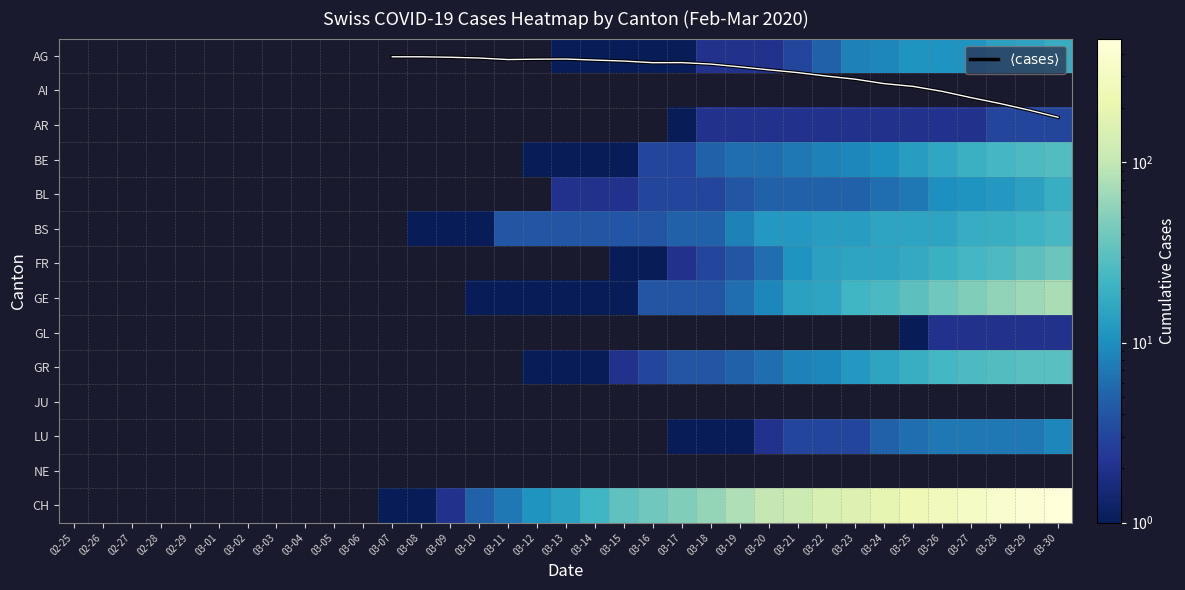

Which label corresponds to the smallest value in the chart?

03-07